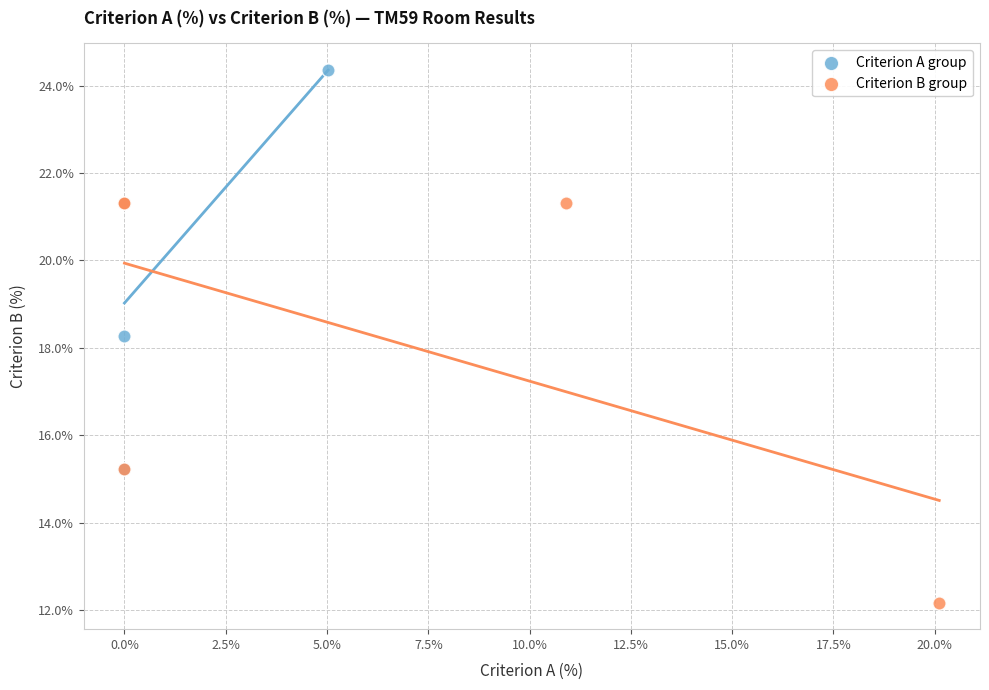

What are all the series names shown in the legend?

Criterion A group, Criterion B group